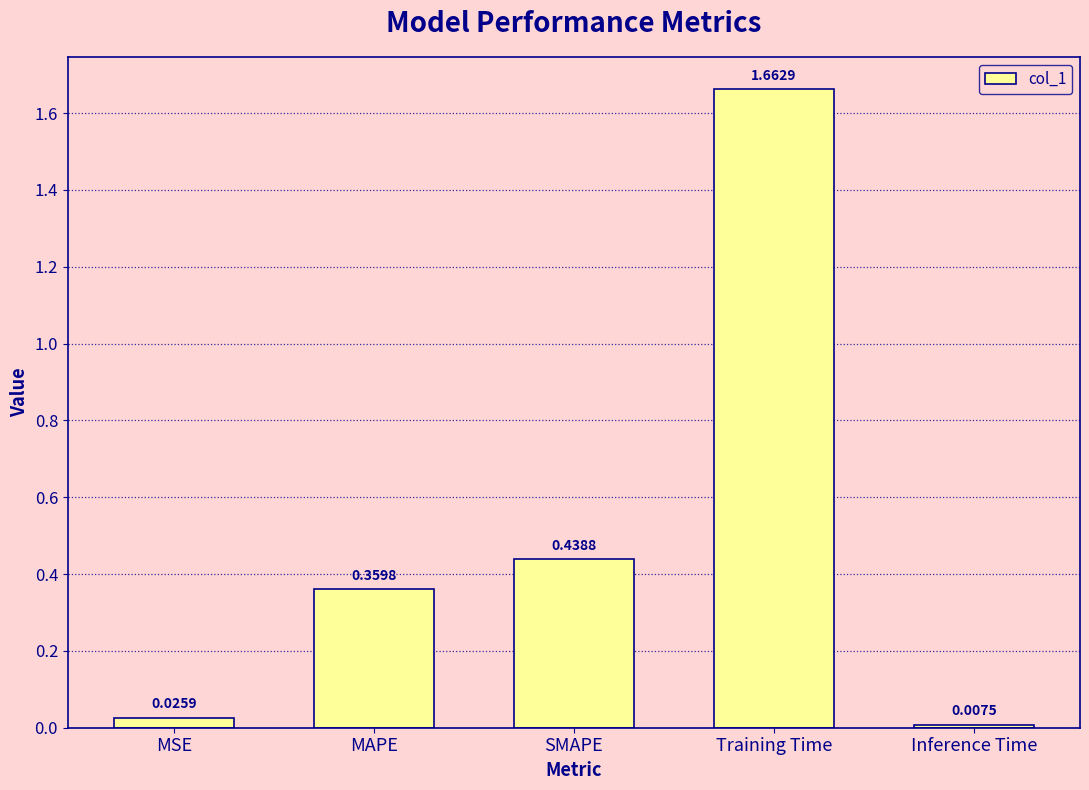

What is the label of the 1st bar from the left?

MSE